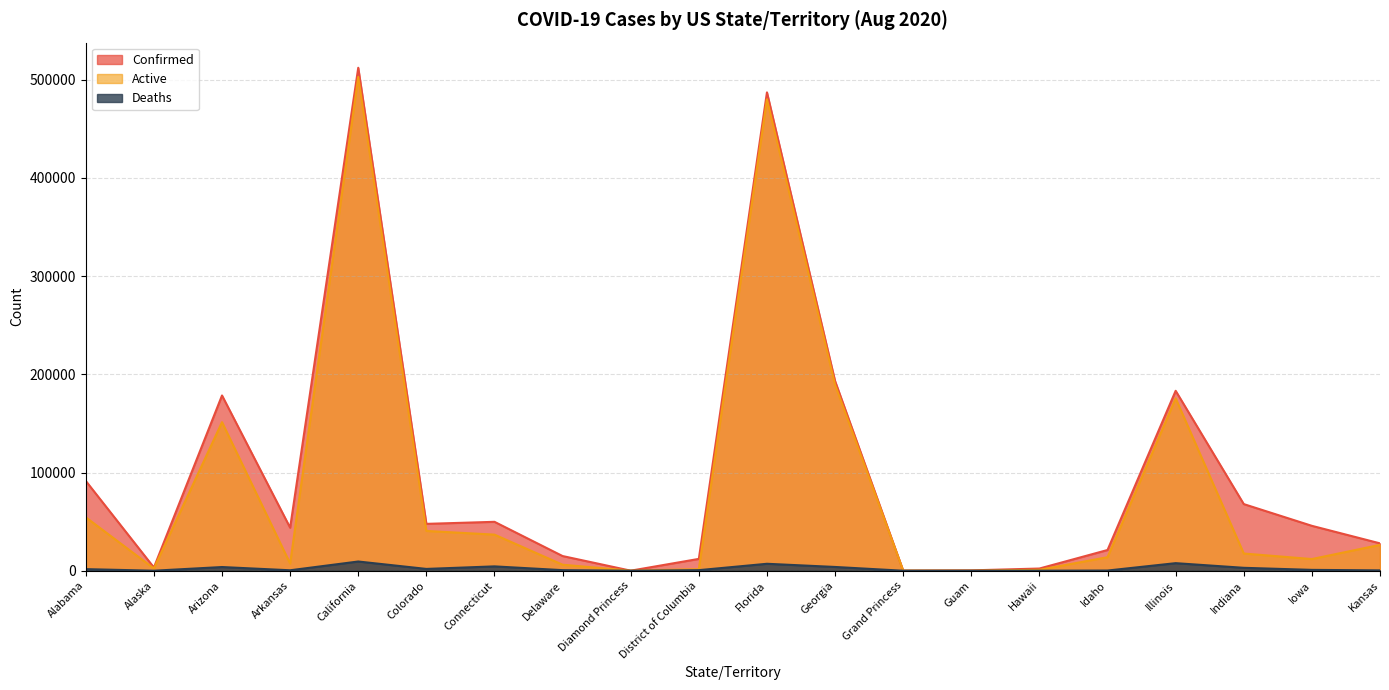

What is the label of the 3rd point from the right?

Indiana